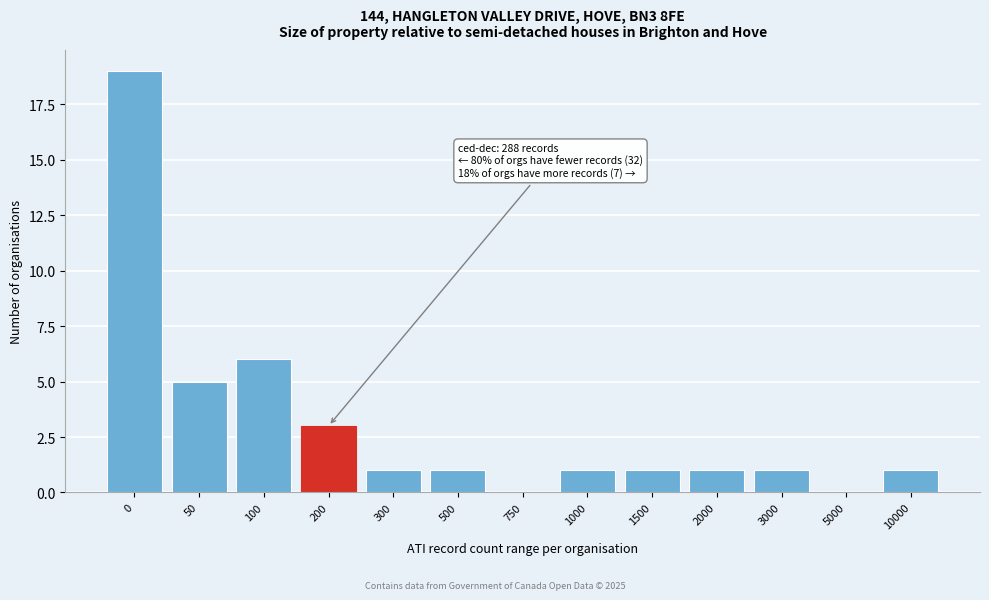

Reading left to right, extract all data points from this chart.

0=19	50=5	100=6	200=3	300=1	500=1	750=0	1000=1	1500=1	2000=1	3000=1	5000=0	10000=1